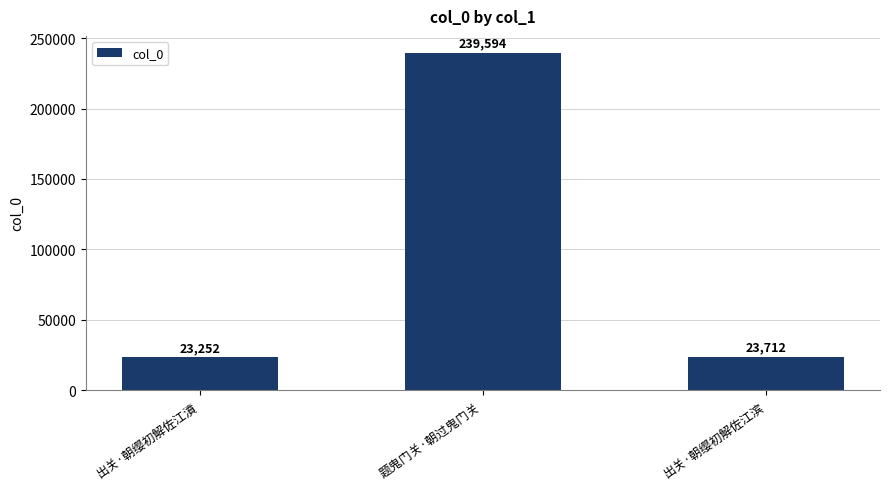

Between 出关·朝缨初解佐江滨 and 出关·朝缨初解佐江濆, which is larger?

出关·朝缨初解佐江滨